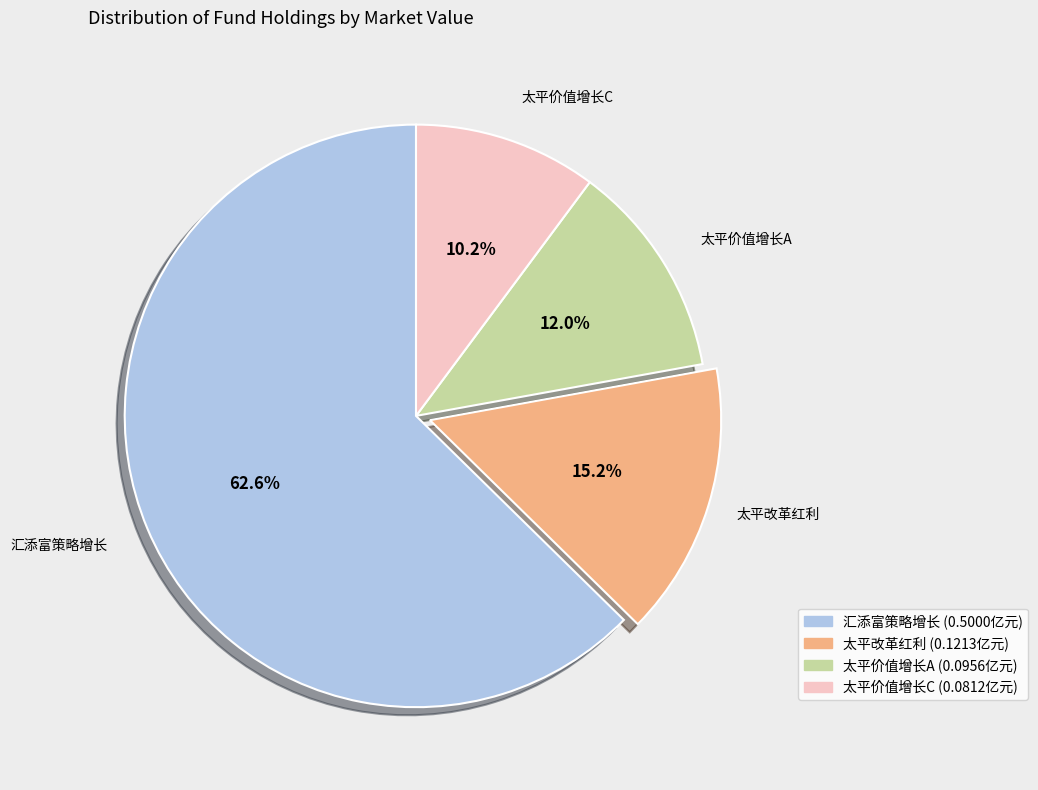

Rank the categories by value from lowest to highest.

太平价值增长C, 太平价值增长A, 太平改革红利, 汇添富策略增长